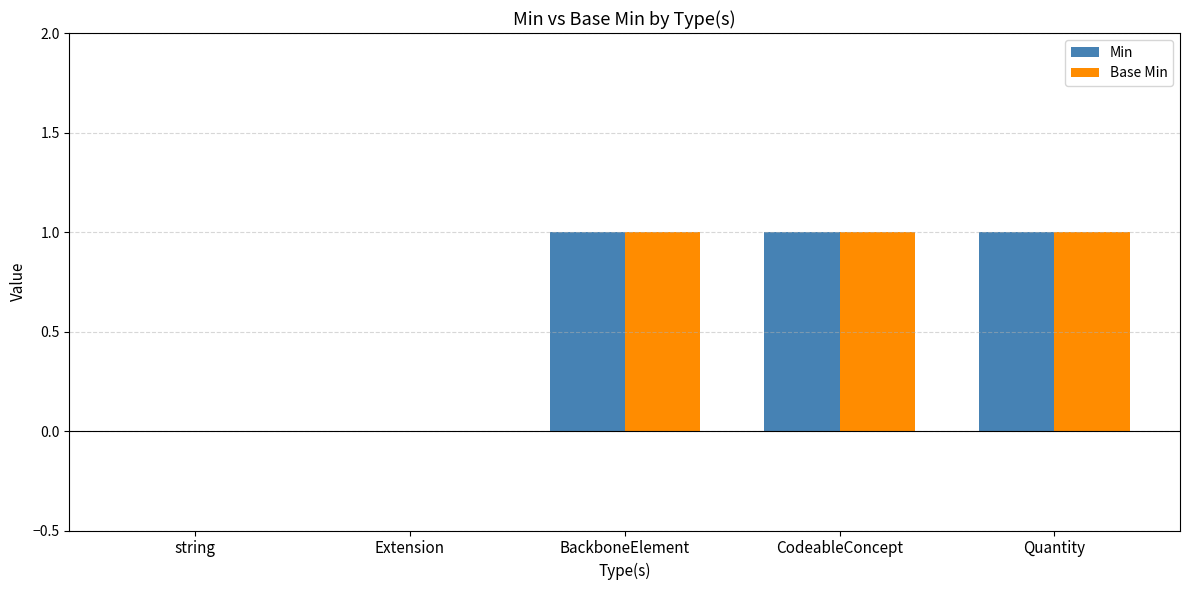

True or false: Base Min has a value of -1 at string.

False